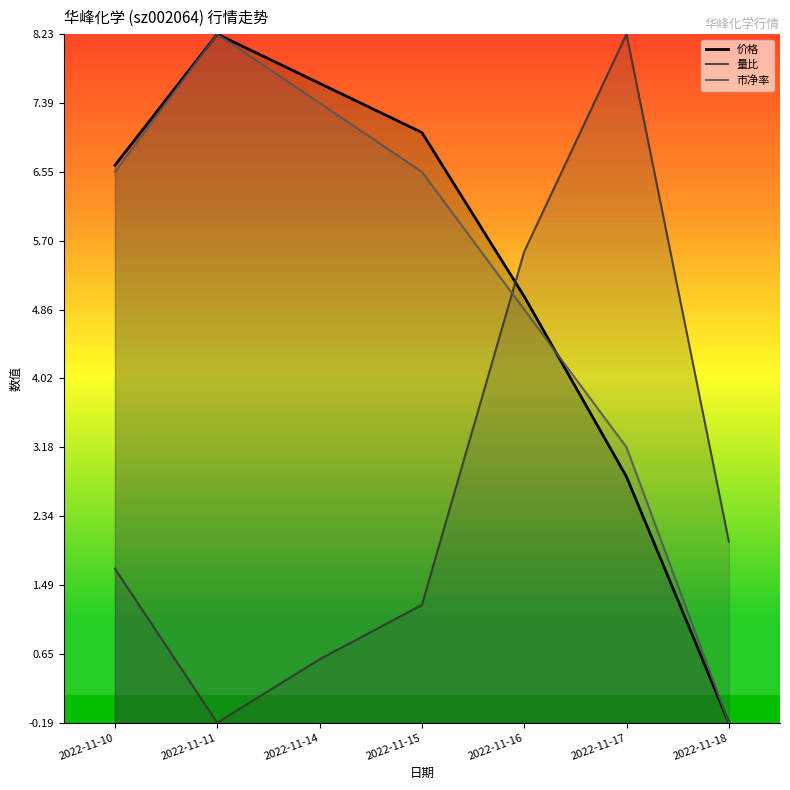

What is the sum of the 价格 values at 2022-11-10 and 2022-11-14?

14.3